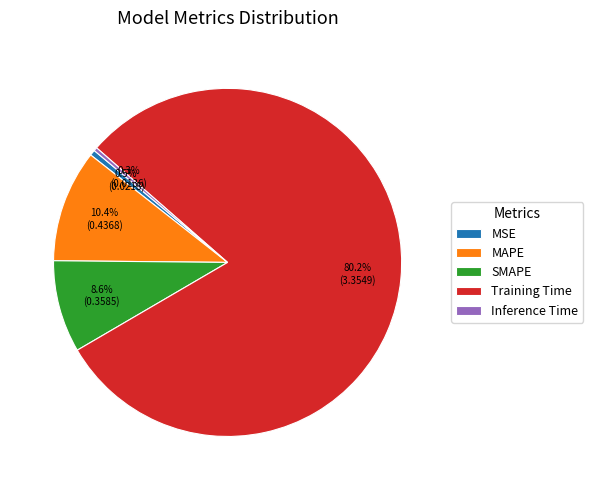

The SMAPE slice represents 2% of the pie. True or false?

False